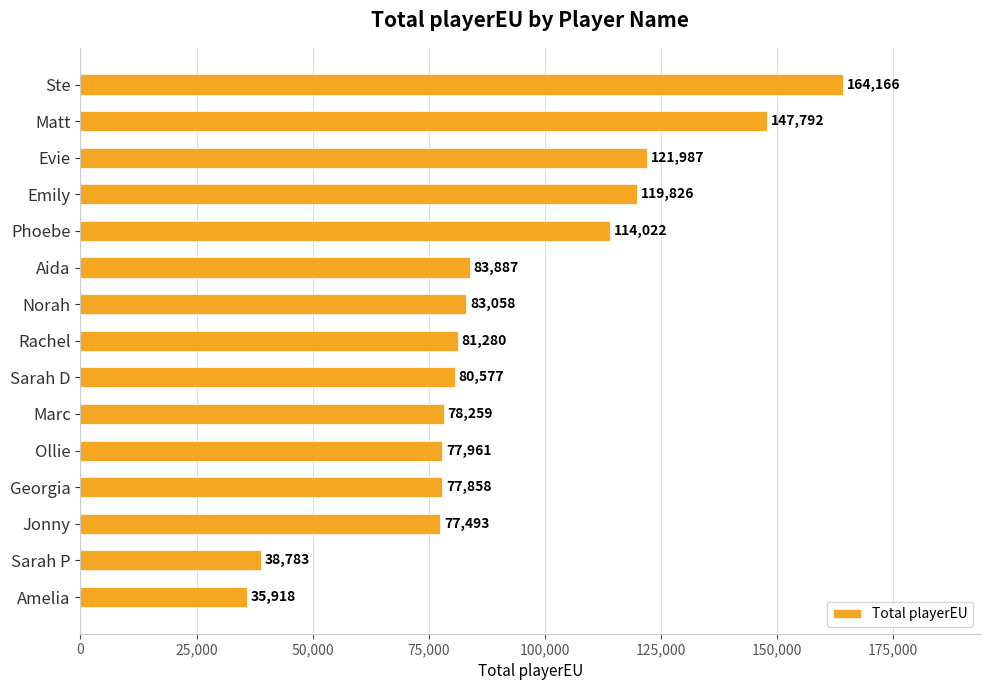

What is the change in value from Phoebe to Norah?

-30964